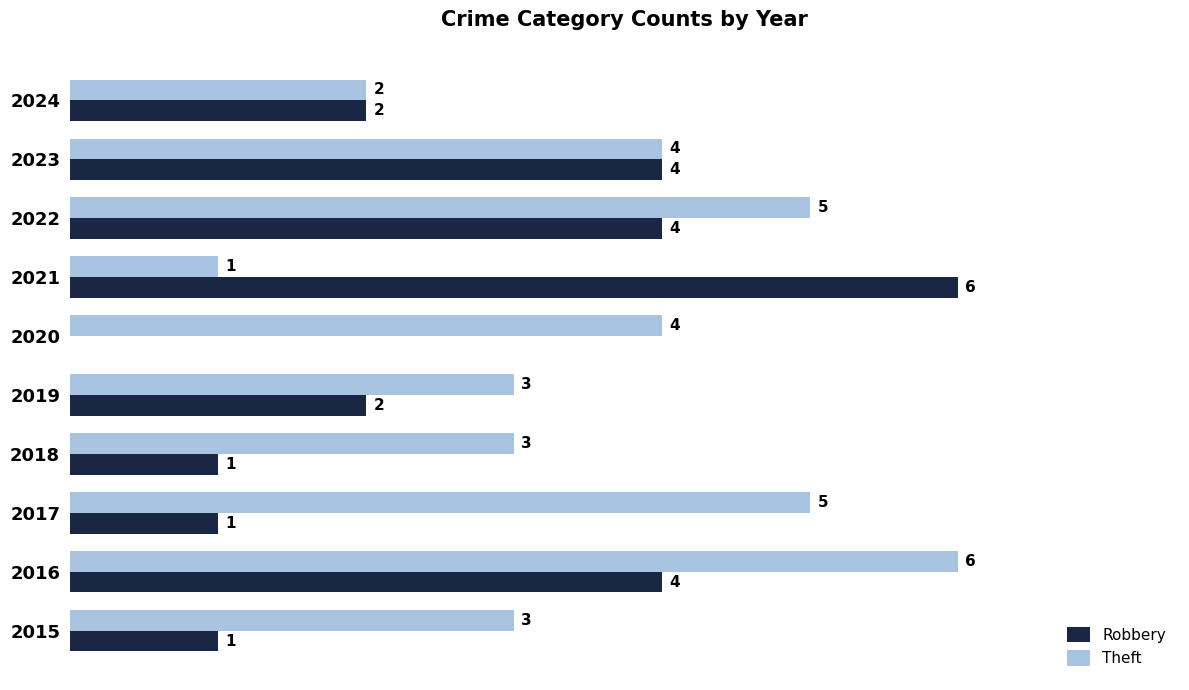

Is the value of Theft at 2021 greater than the value of Robbery at 2022?

No